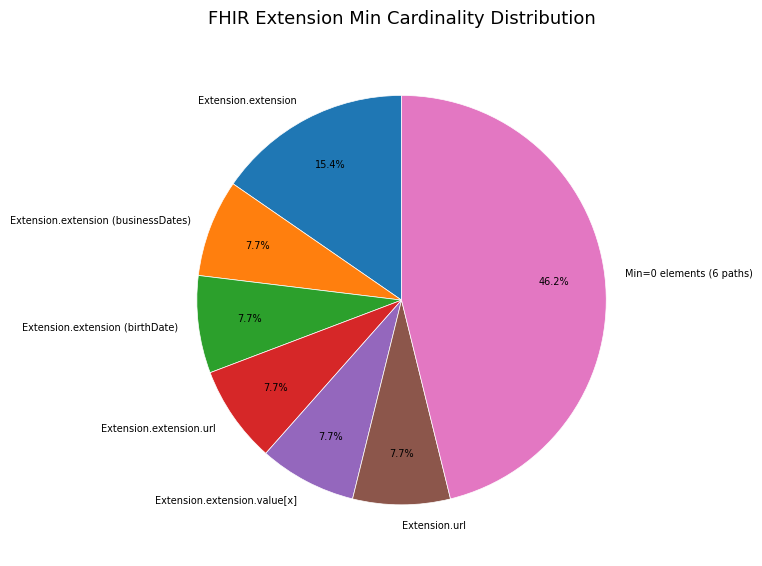

Does any single category account for the majority?

No